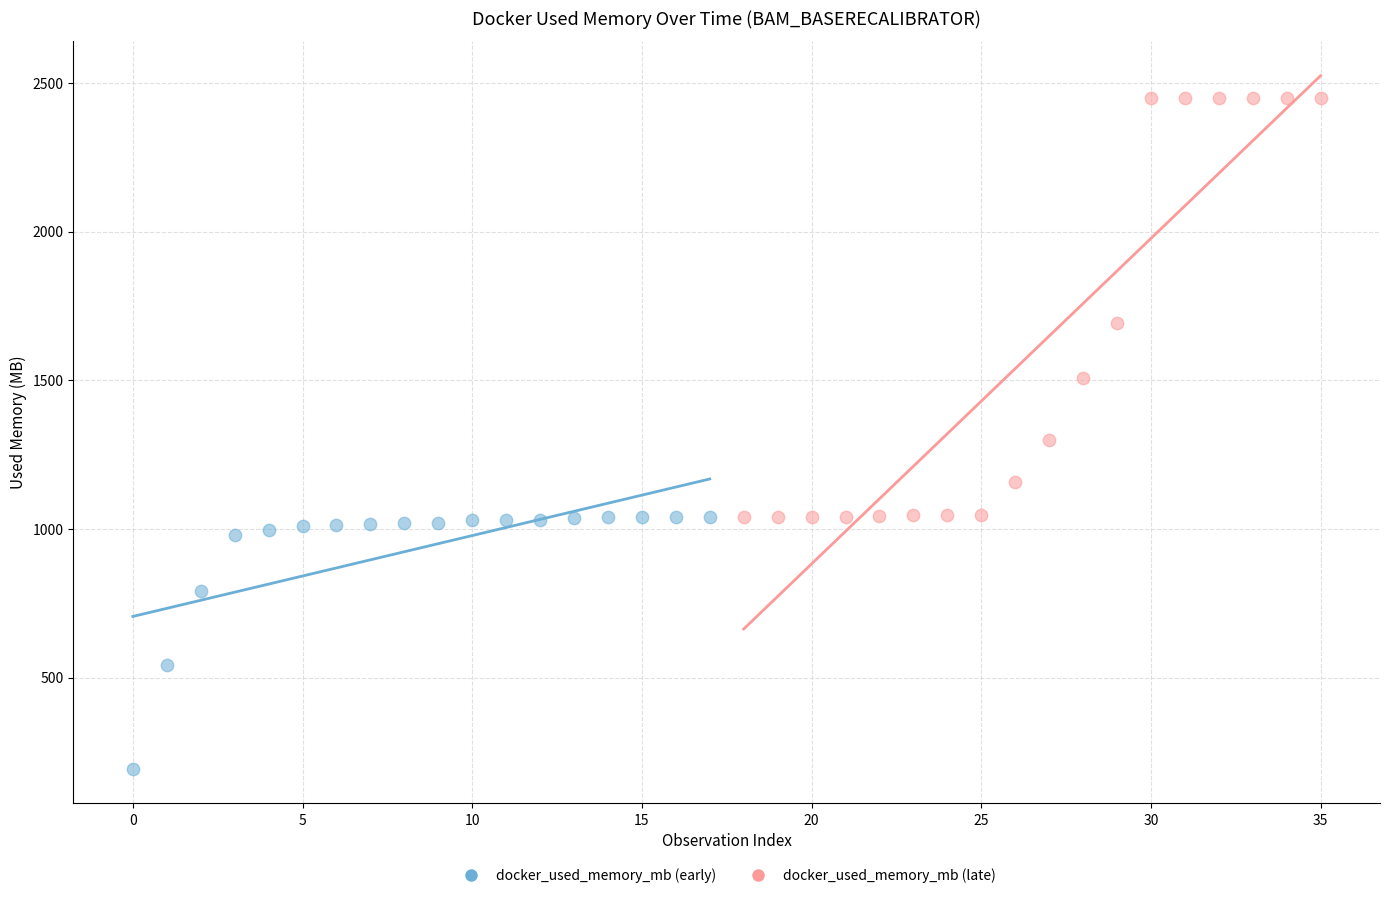

Which series reaches the minimum Y coordinate?

docker_used_memory_mb (early)